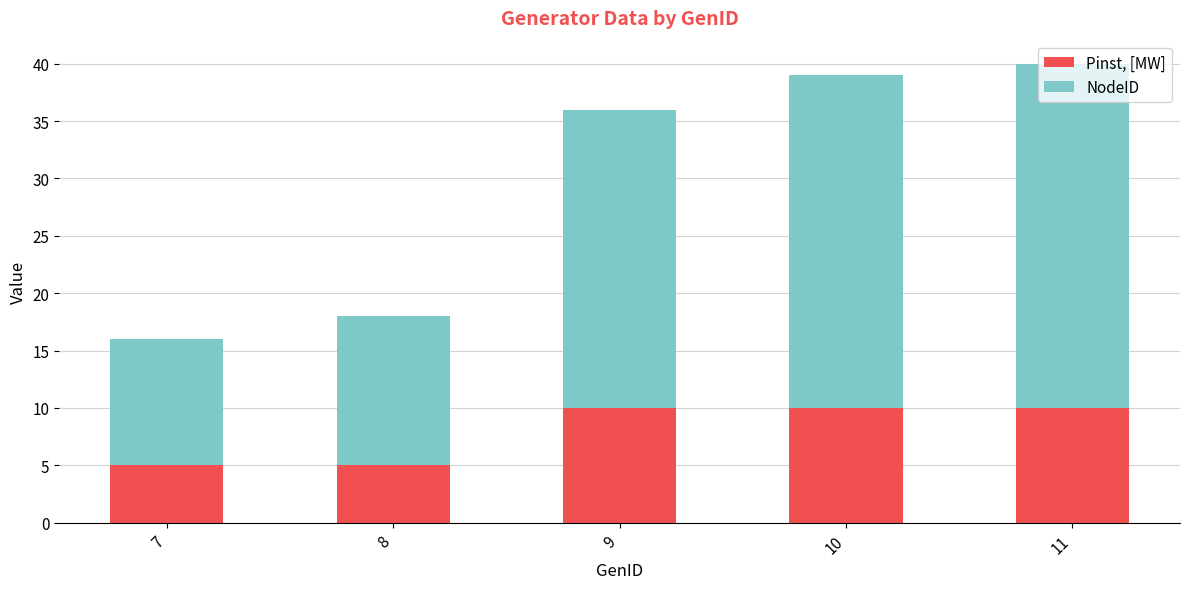

What are all the series names shown in the legend?

Pinst, [MW], NodeID